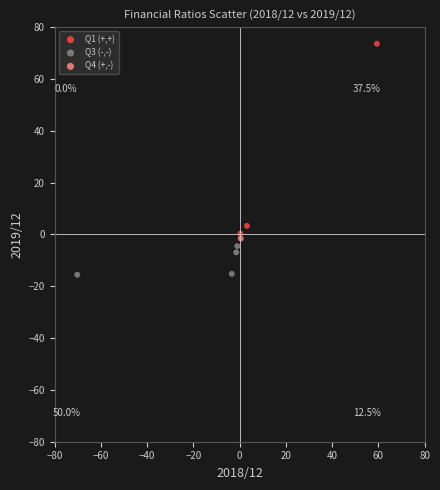

Which series contains the lowest Y value?

Q3 (-,-)